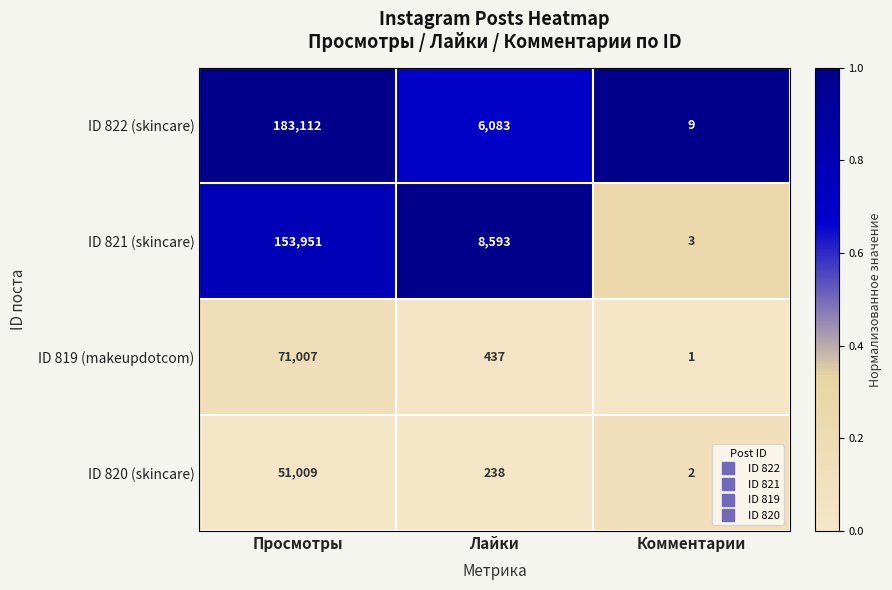

At which category does the chart reach its minimum across all series?

Комментарии